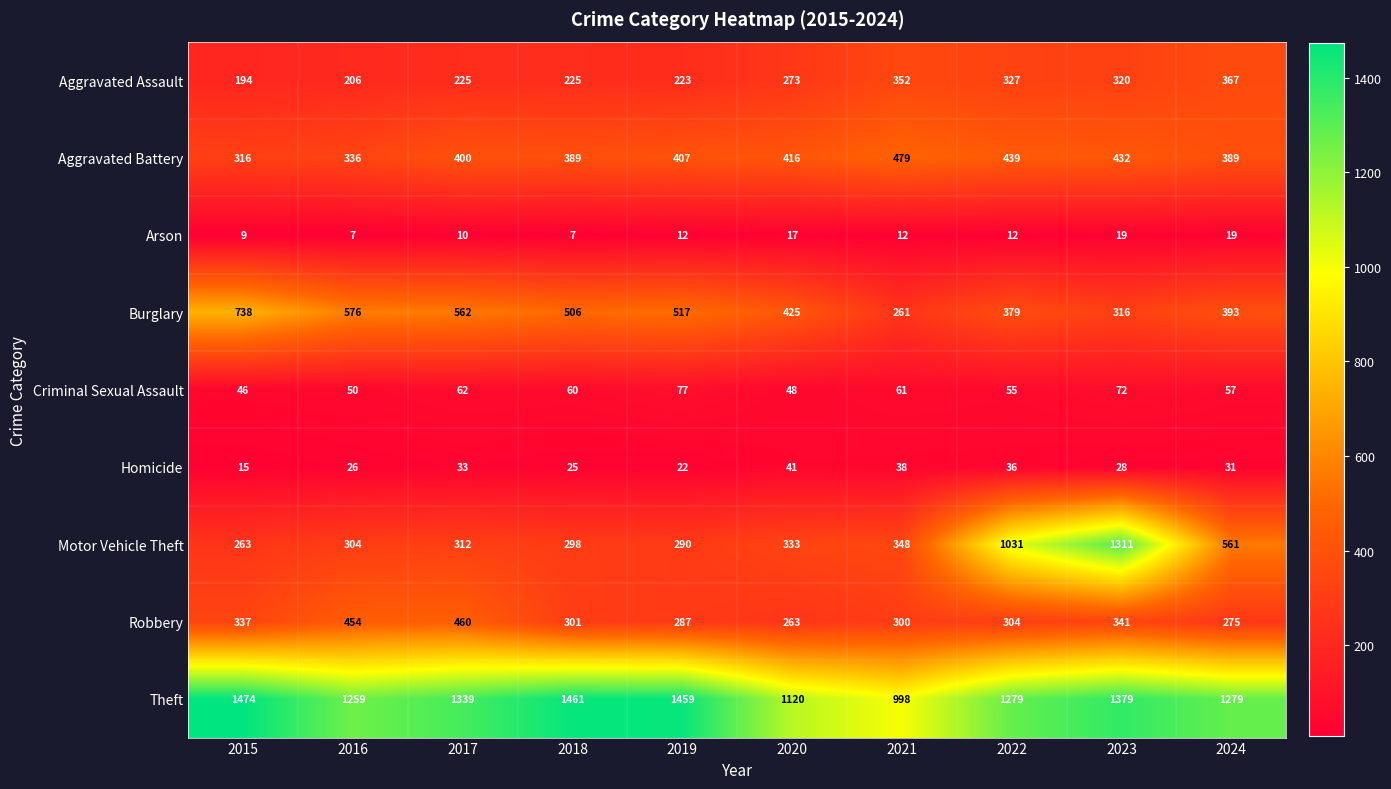

At which category does the chart reach its peak across all series?

2015